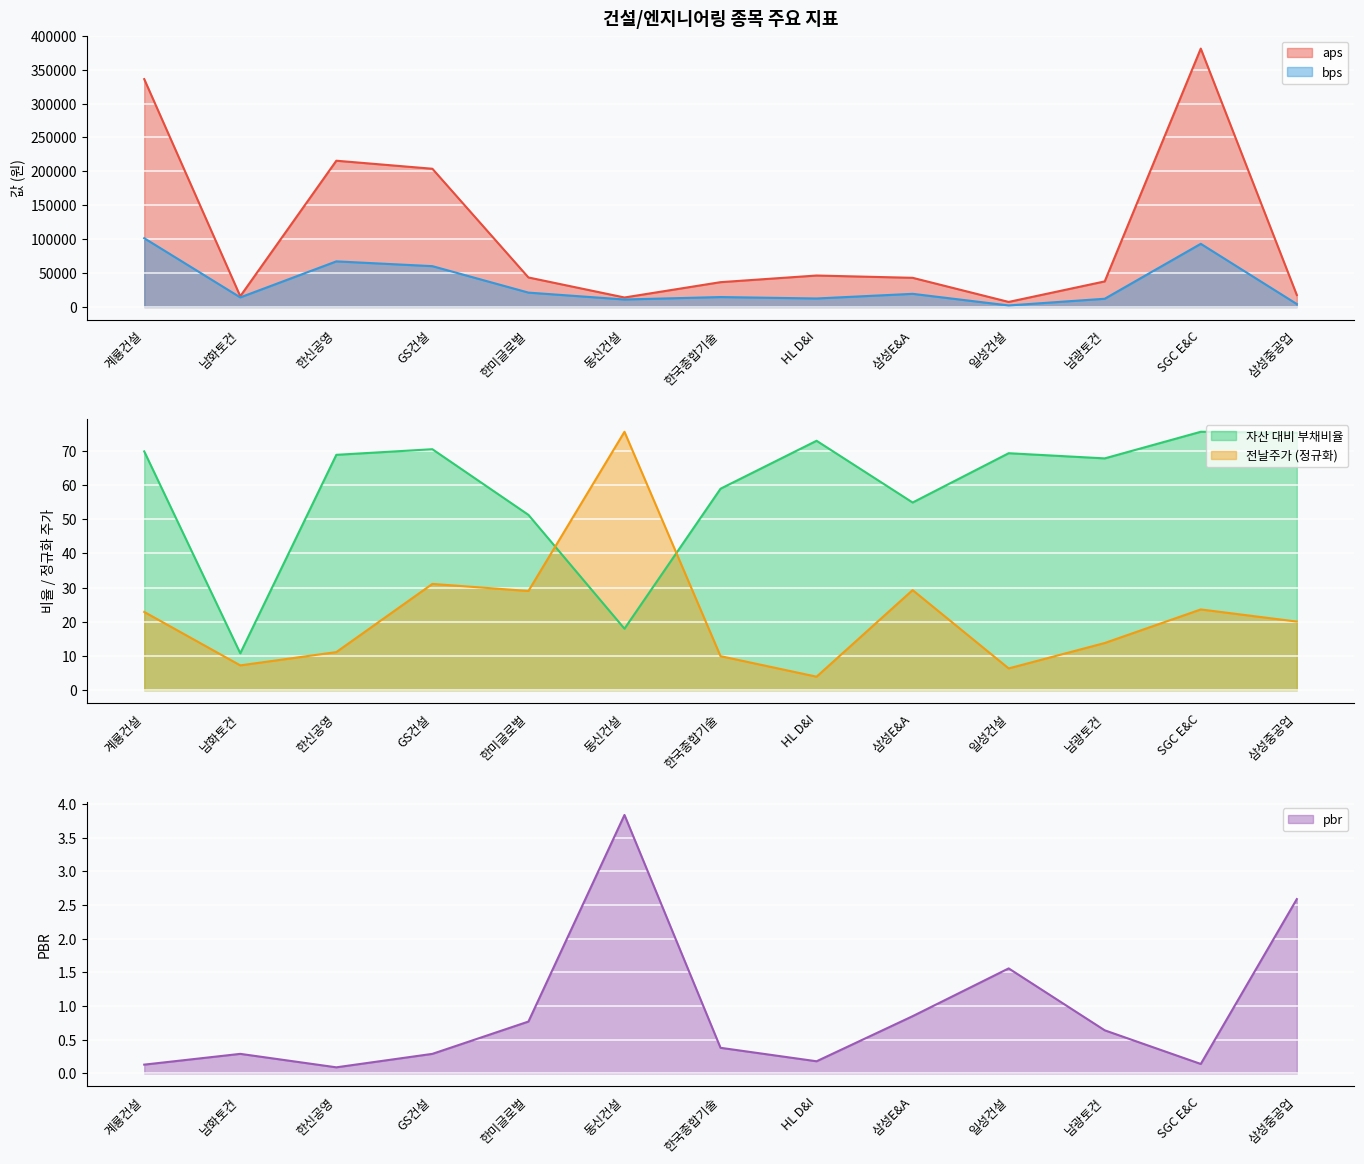

What is the highest value of the 전날주가 series?

75.5